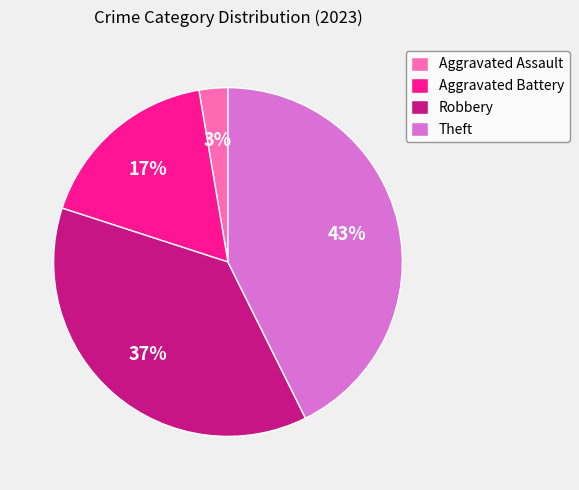

Which has a higher value, Aggravated Battery or Aggravated Assault?

Aggravated Battery